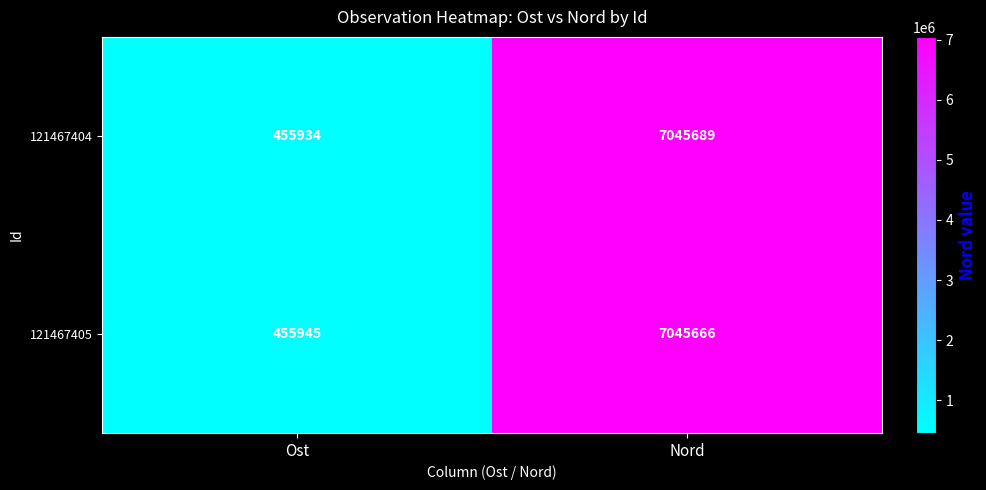

Reading left to right, list all the values displayed in this chart.

121467404: Ost=455934	Nord=7045689
121467405: Ost=455945	Nord=7045666